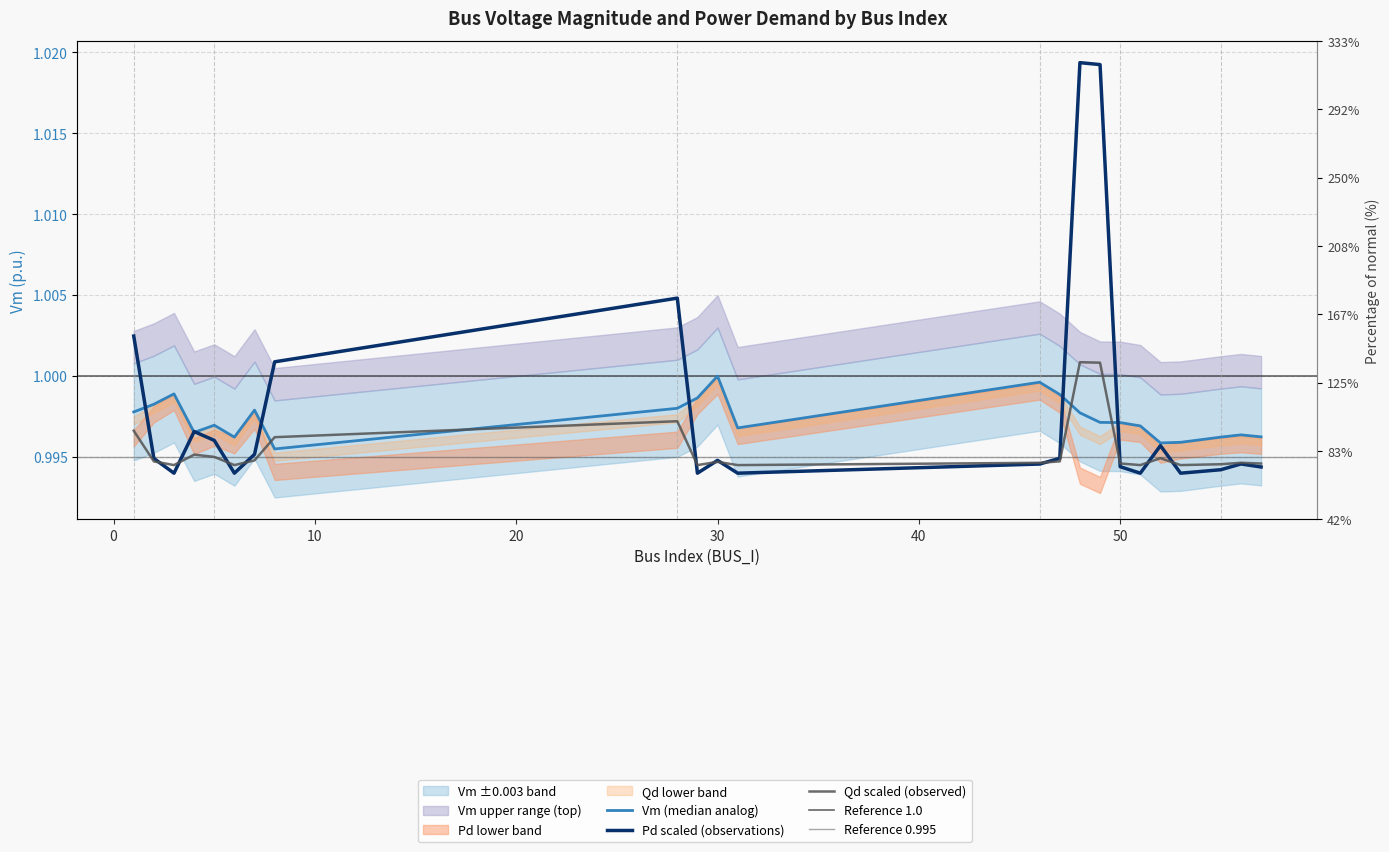

True or false: Vm has a value of 1.0 at 2.

True